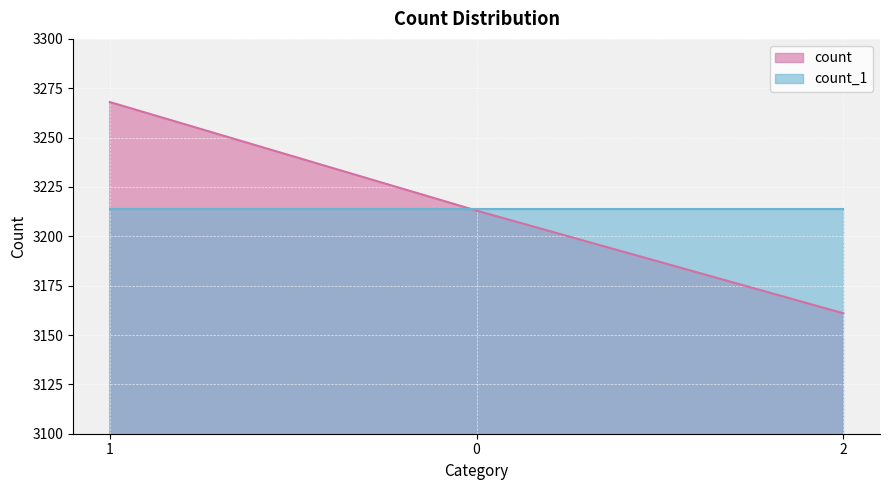

Reading left to right, what are all the values shown in this chart?

3268	3213	3161